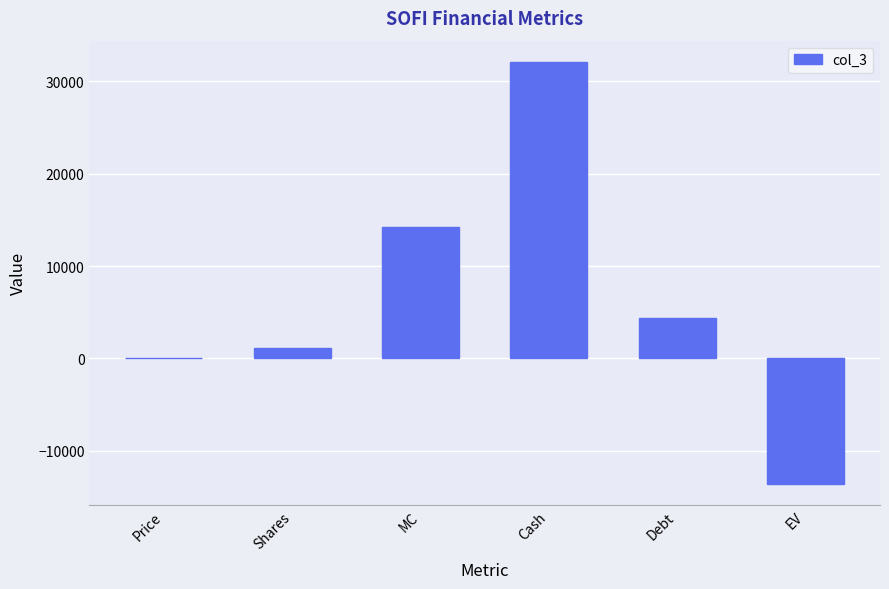

Where is the data nearest to the value 9277?

Debt